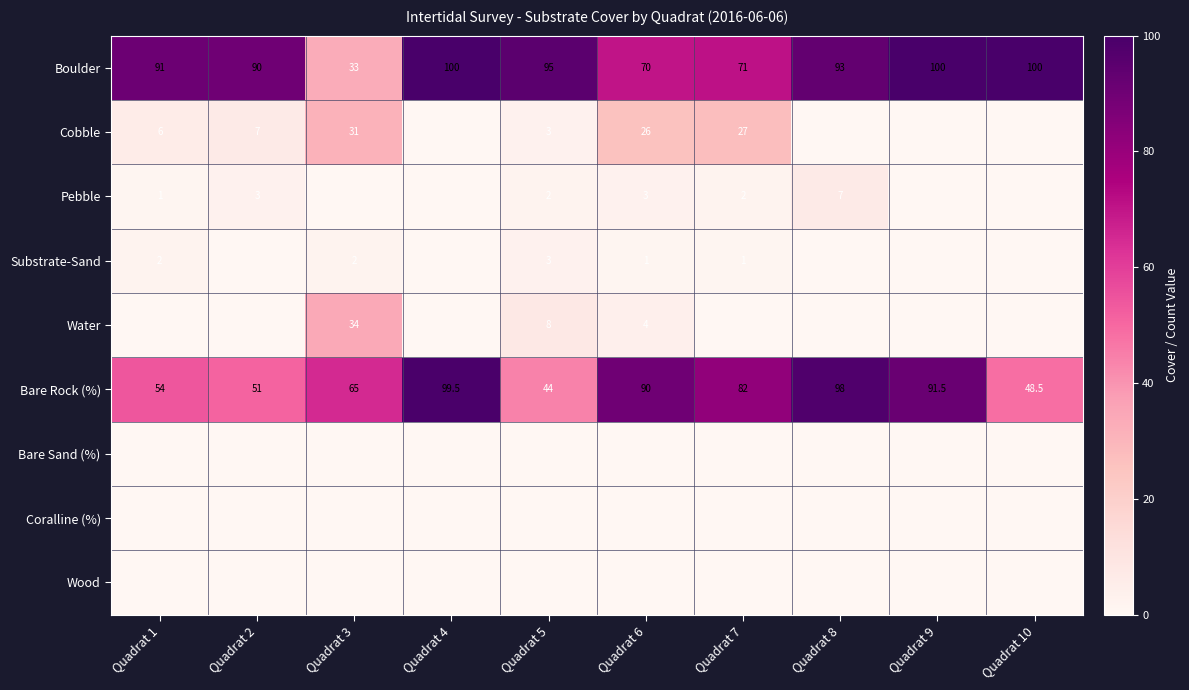

What is the total value across all series at Quadrat 9?

191.5